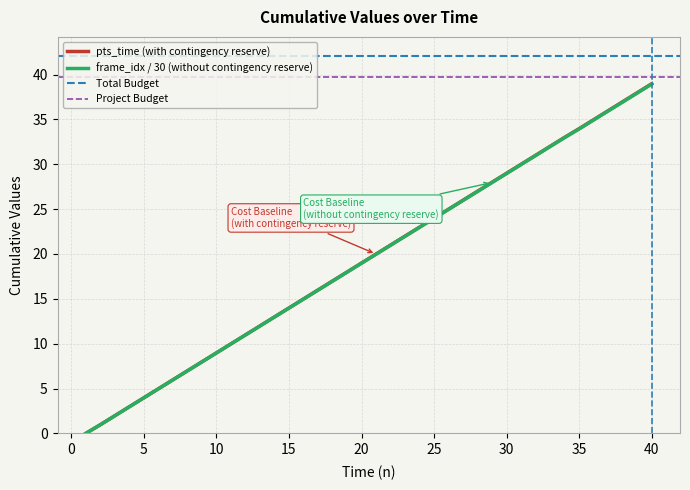

What value does the frame_idx series have at 15?

14.0